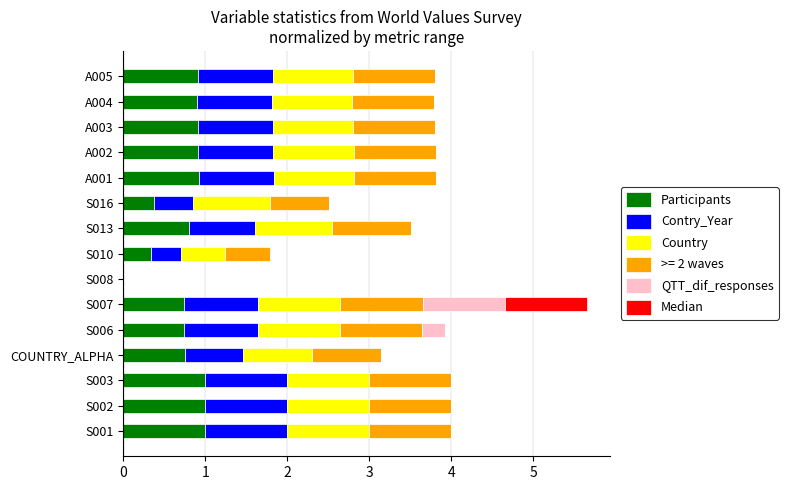

How many distinct data groups are displayed?

6